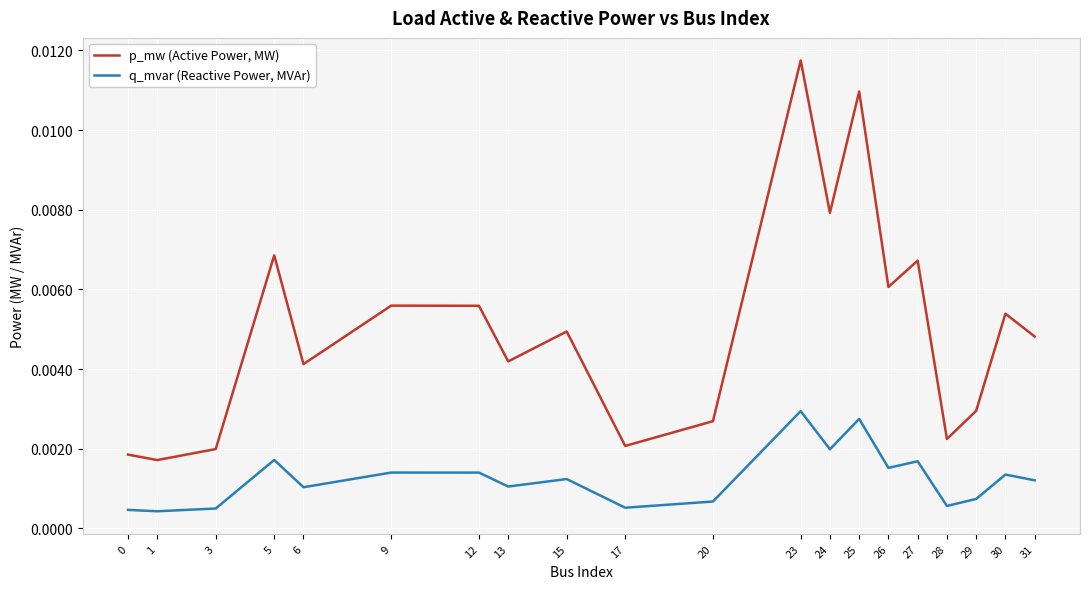

What is the sum of all p_mw (Active Power, MW) values?

0.1